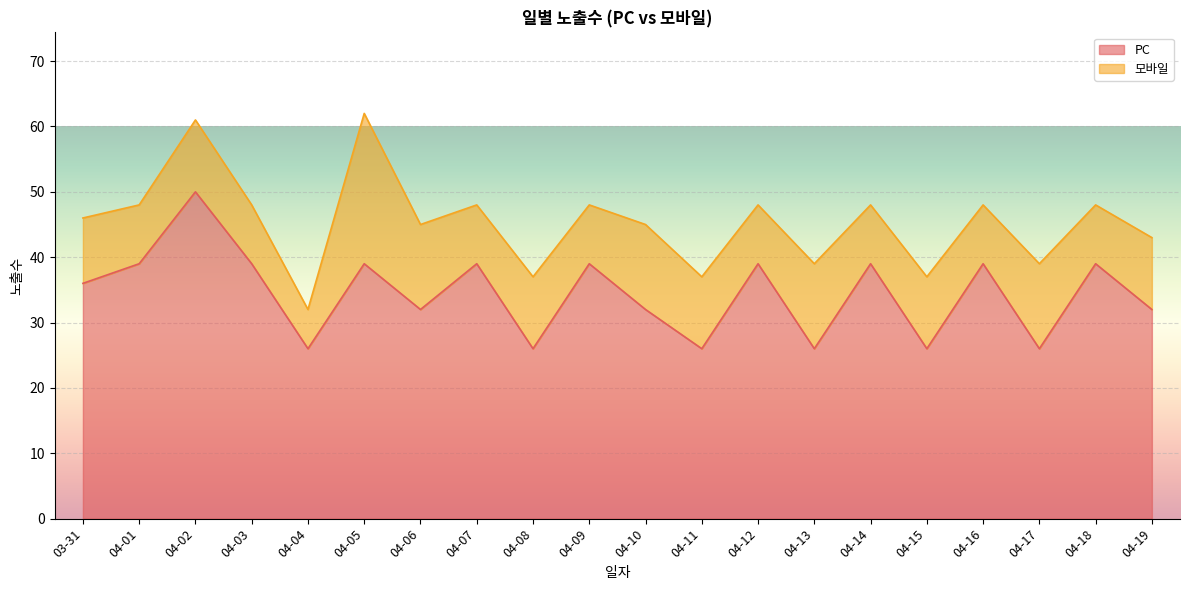

What is the difference between the second highest and second lowest values?

13